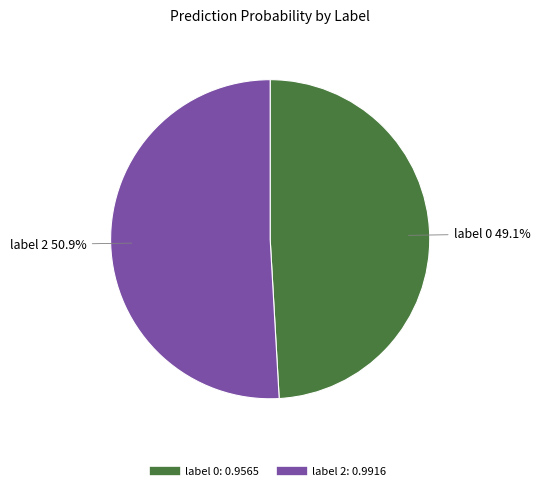

Which slice represents more than half of the pie?

label 2